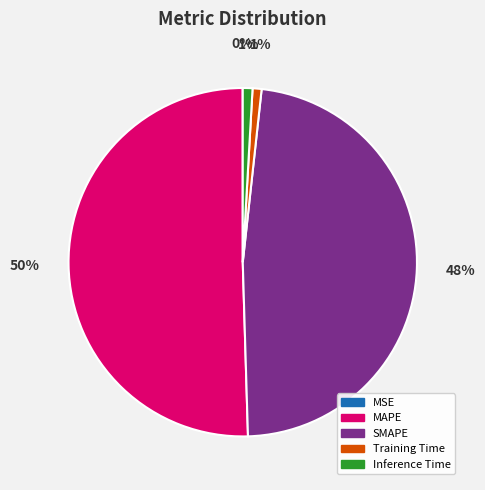

Do SMAPE and Inference Time together represent more than half of the pie?

No